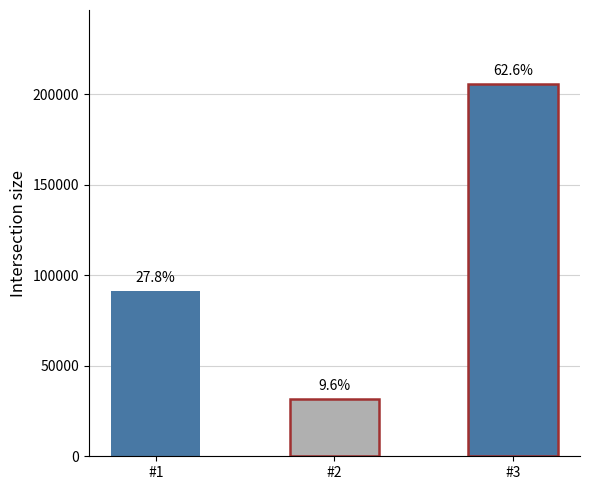

Does the chart contain any negative values?

No